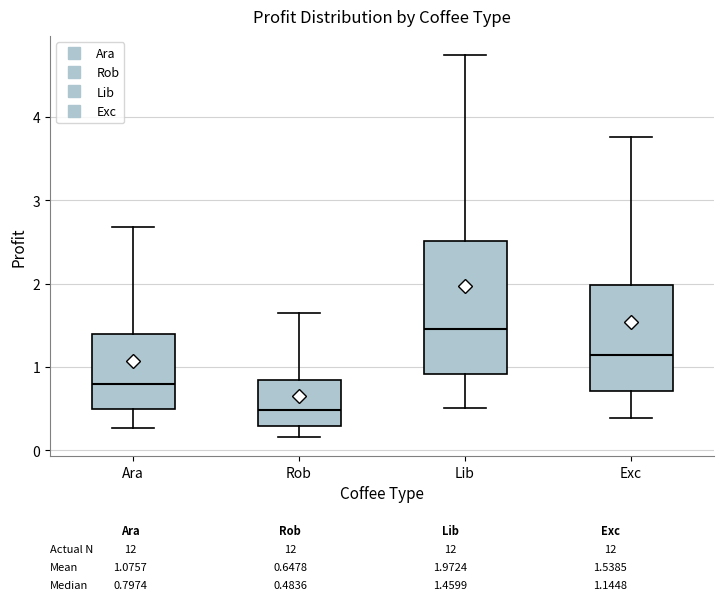

Which box's median line is the lowest?

Rob